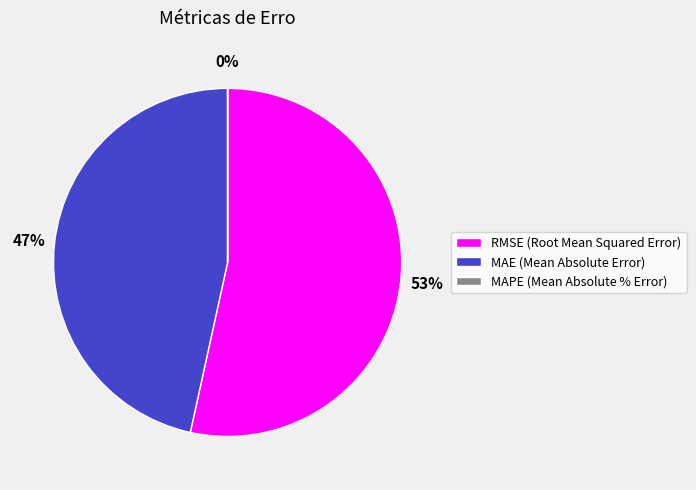

To the nearest percent, what is the difference between the largest and smallest slice percentages?

53%